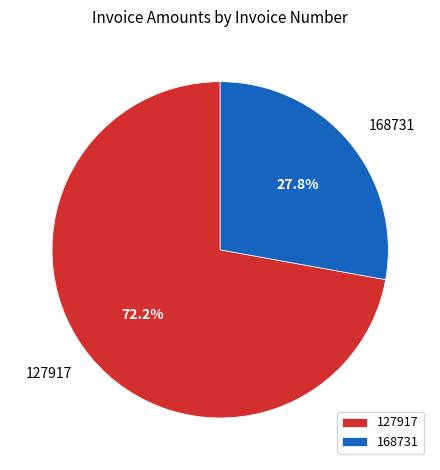

Is 168731 the majority of the pie?

No